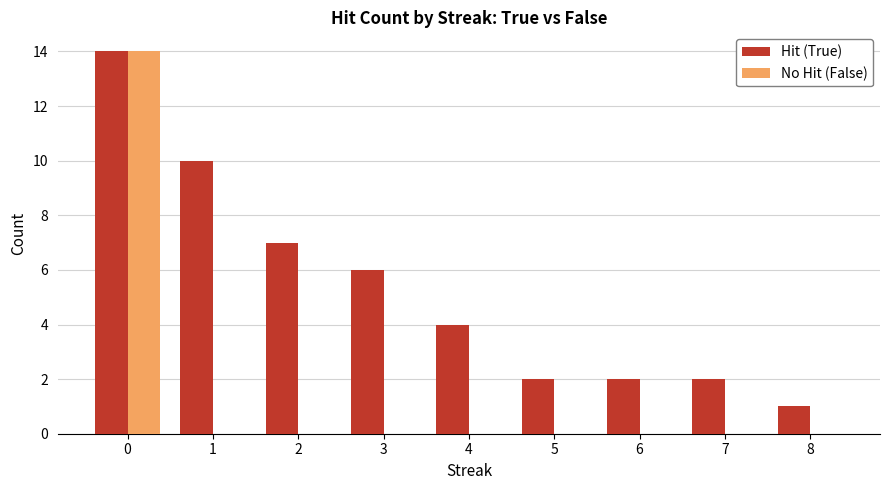

Which series changed the most between 3 and 6?

Hit (True)